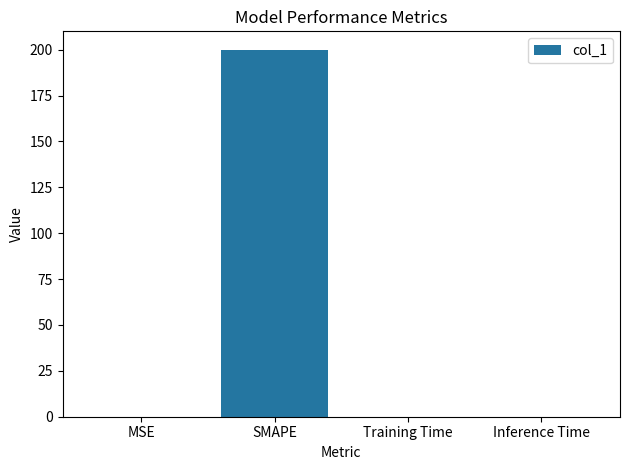

Which label corresponds to the largest value in the chart?

SMAPE